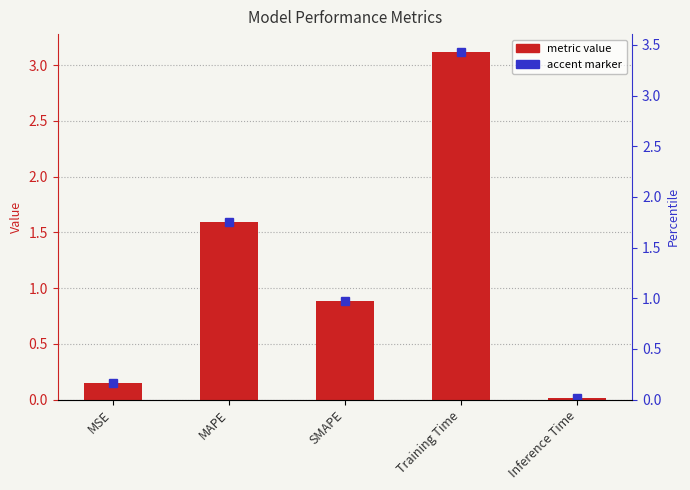

The value at Inference Time is 0.0. True or false?

False